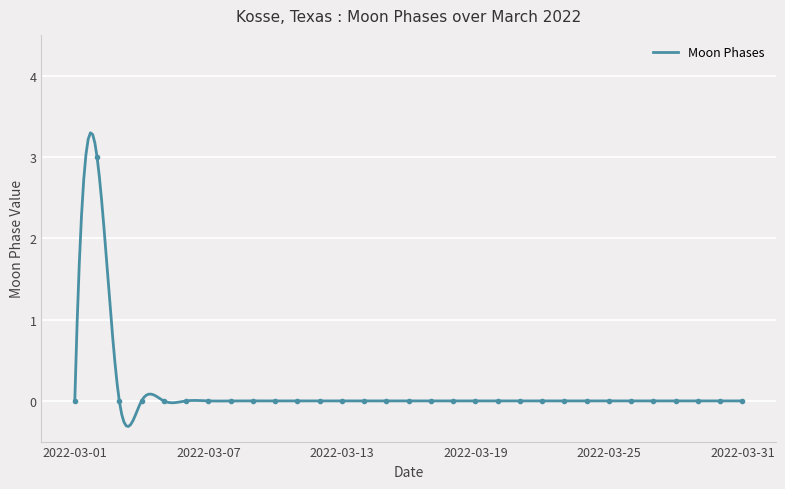

Reading left to right, transcribe all the data shown in this chart.

0	3	0	0	0	0	0	0	0	0	0	0	0	0	0	0	0	0	0	0	0	0	0	0	0	0	0	0	0	0	0